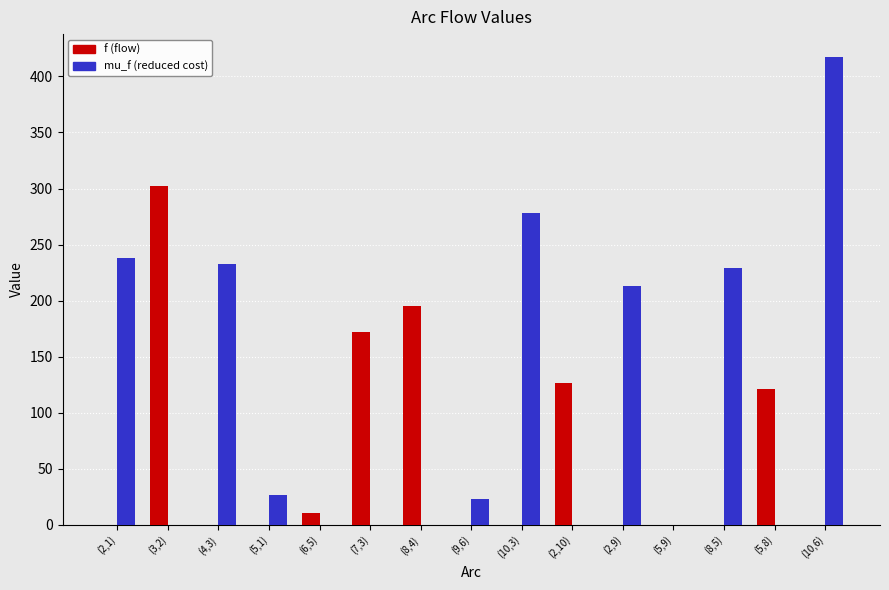

What is the total value across all series at (2,9)?

212.7